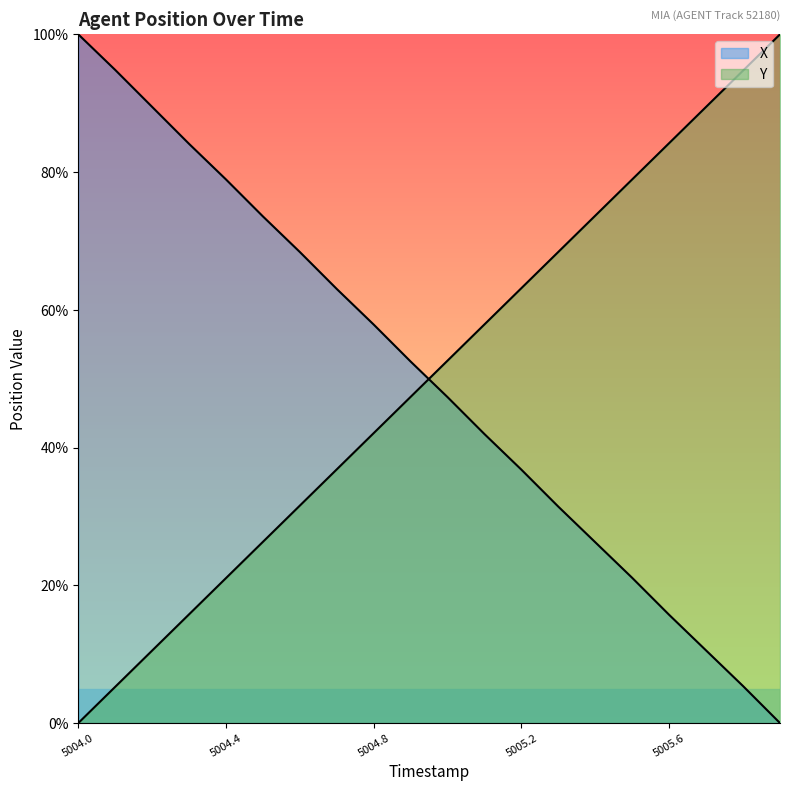

At which category is the sum across all series the highest?

5005.8